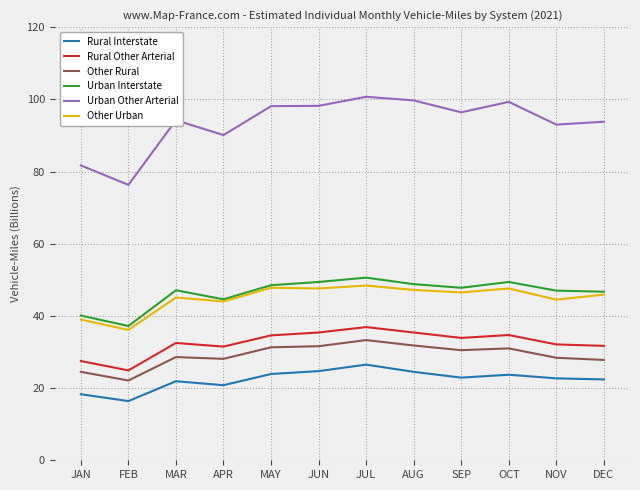

The value of Other Rural at MAR is 28.6. True or false?

True